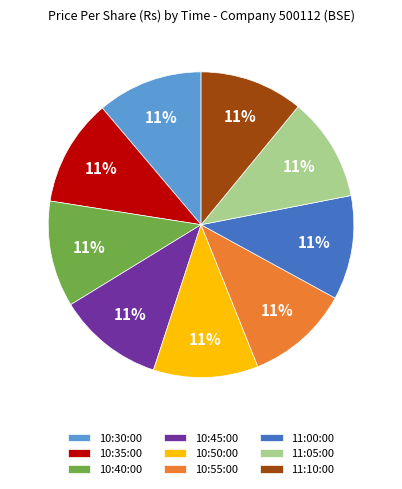

True or false: 10:40:00 accounts for 11% of the total.

True